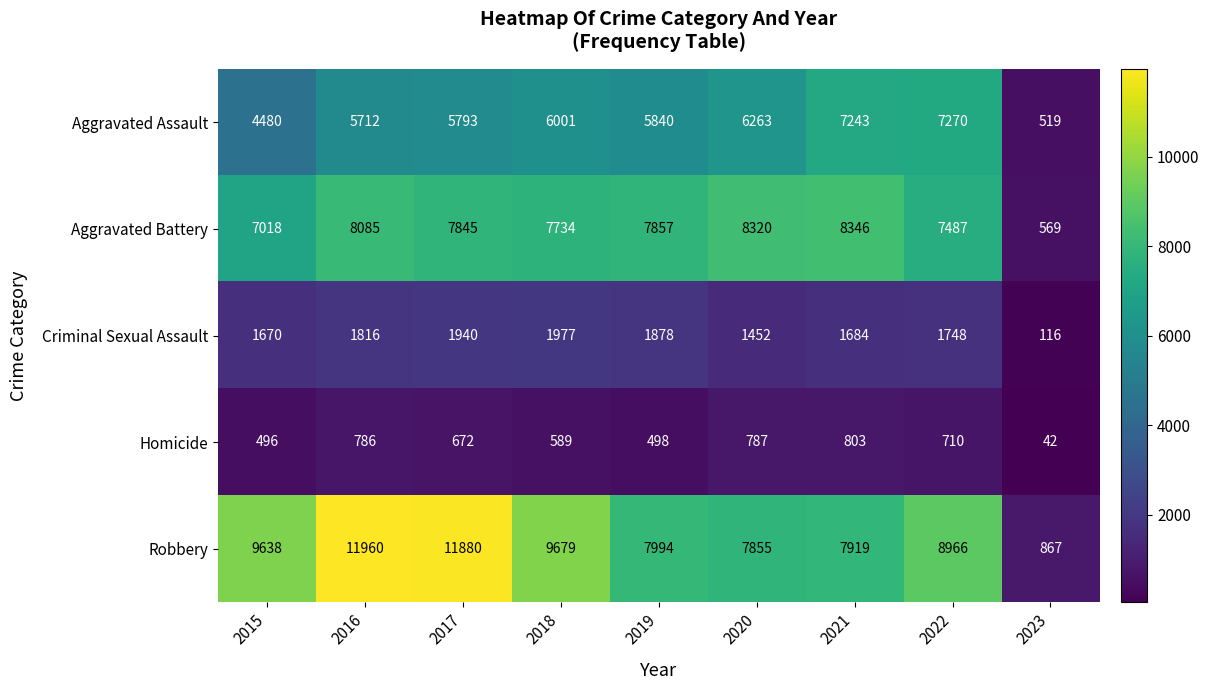

What is the difference between the maximum and second lowest values in the Criminal Sexual Assault series?

525